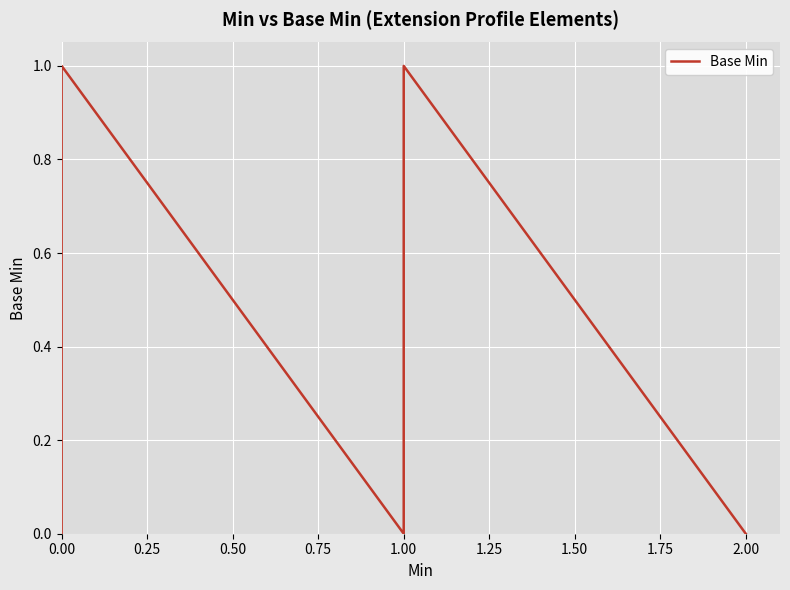

What position from the right is 0.75?

15